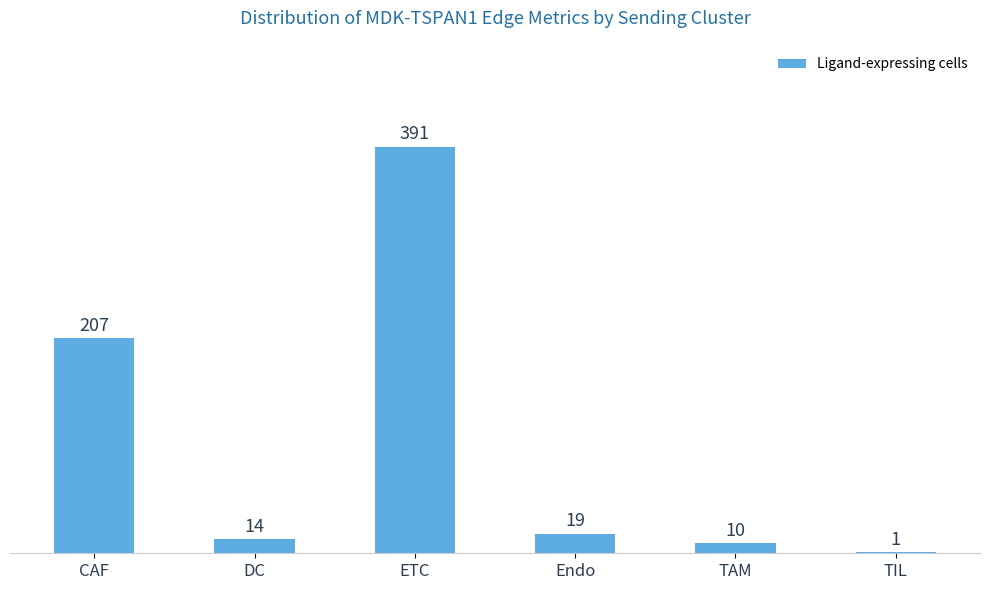

At which label does the data first exceed 19?

CAF